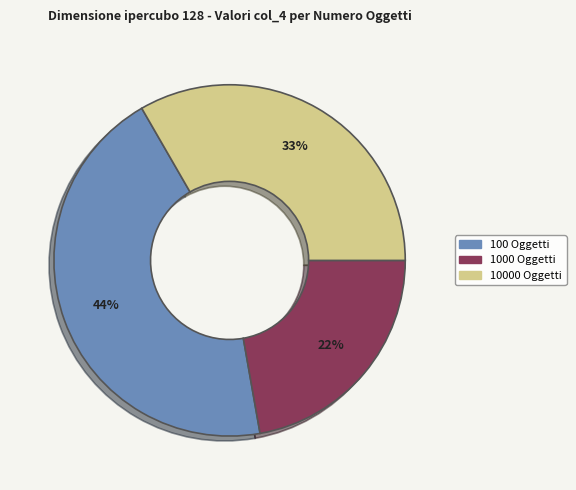

Is there any slice that represents more than half of the pie?

No